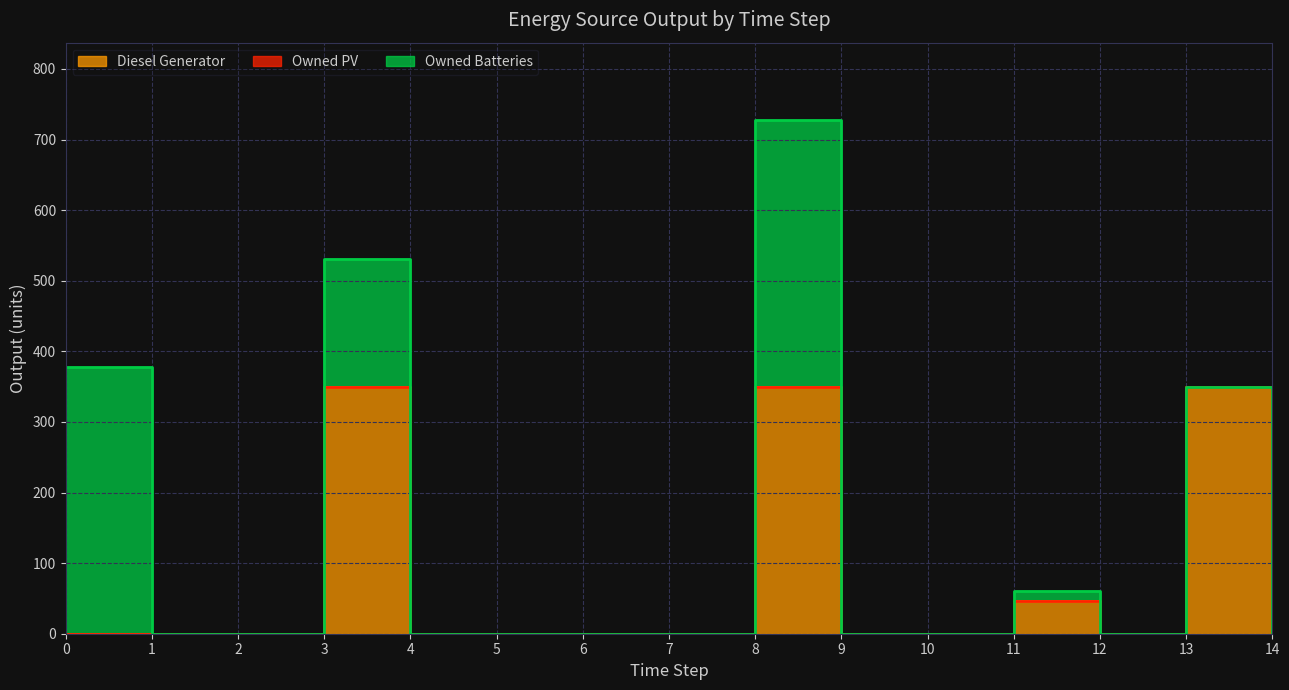

At which category is the sum across all series the highest?

8